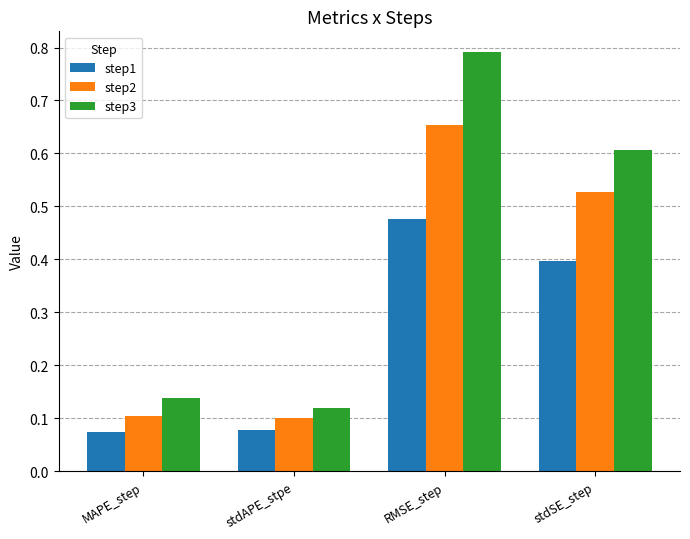

What is the total value across all series at stdSE_step?

1.5